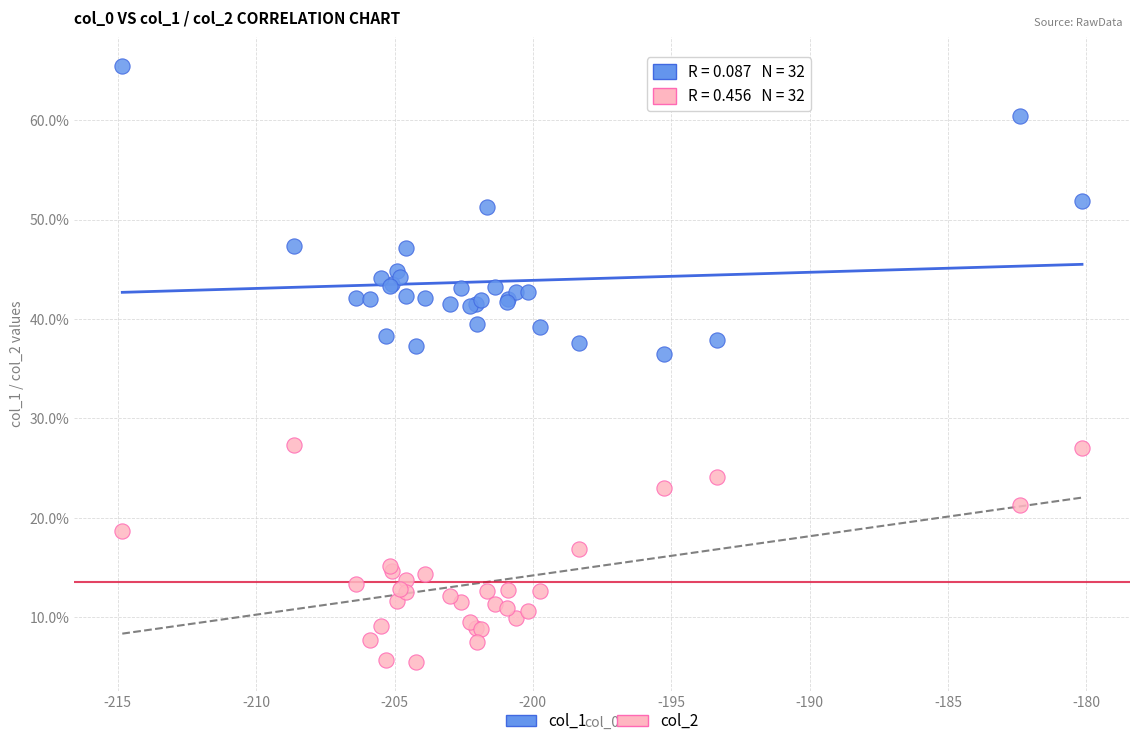

Across all series, what Y value is closest to 35?

36.5